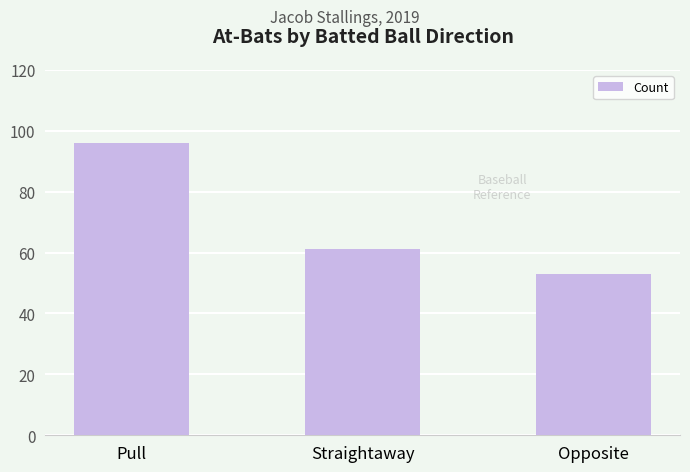

Which category has the lowest value across all series?

Opposite